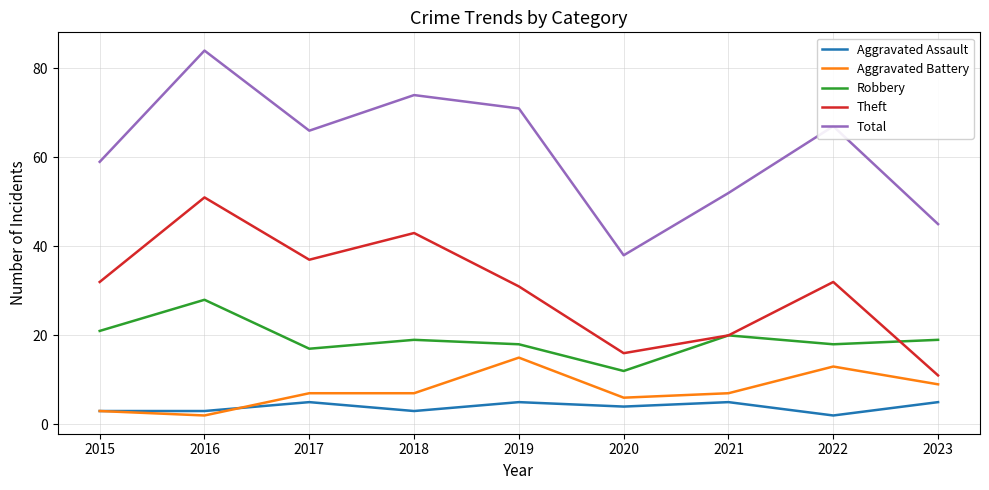

Which category has the highest value across all series?

2016